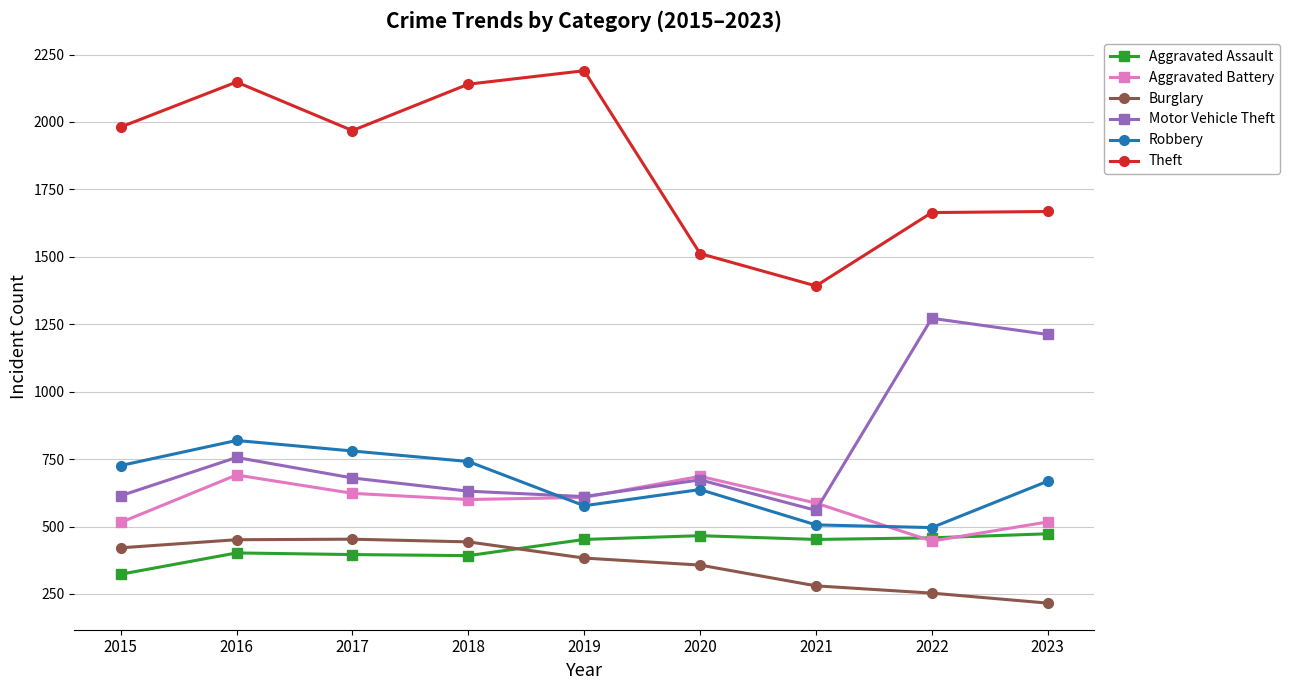

Where is Motor Vehicle Theft nearest to the value 916?

2016